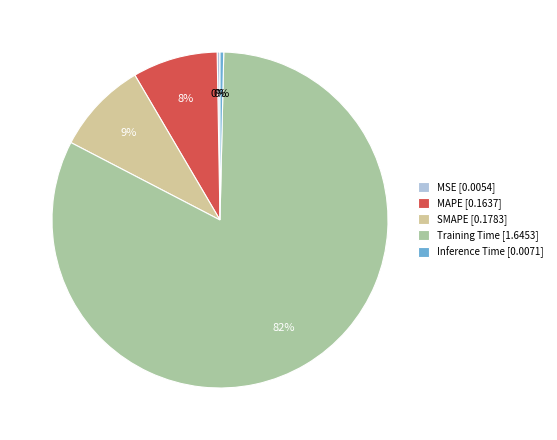

To the nearest percent, what is the average slice percentage?

20%